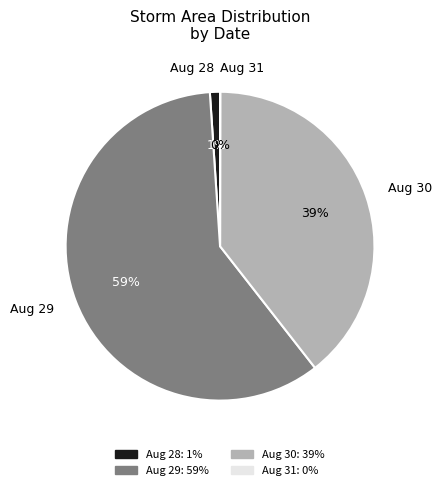

To the nearest percent, what is the difference between the Aug 28 and Aug 30 slice percentages?

38%